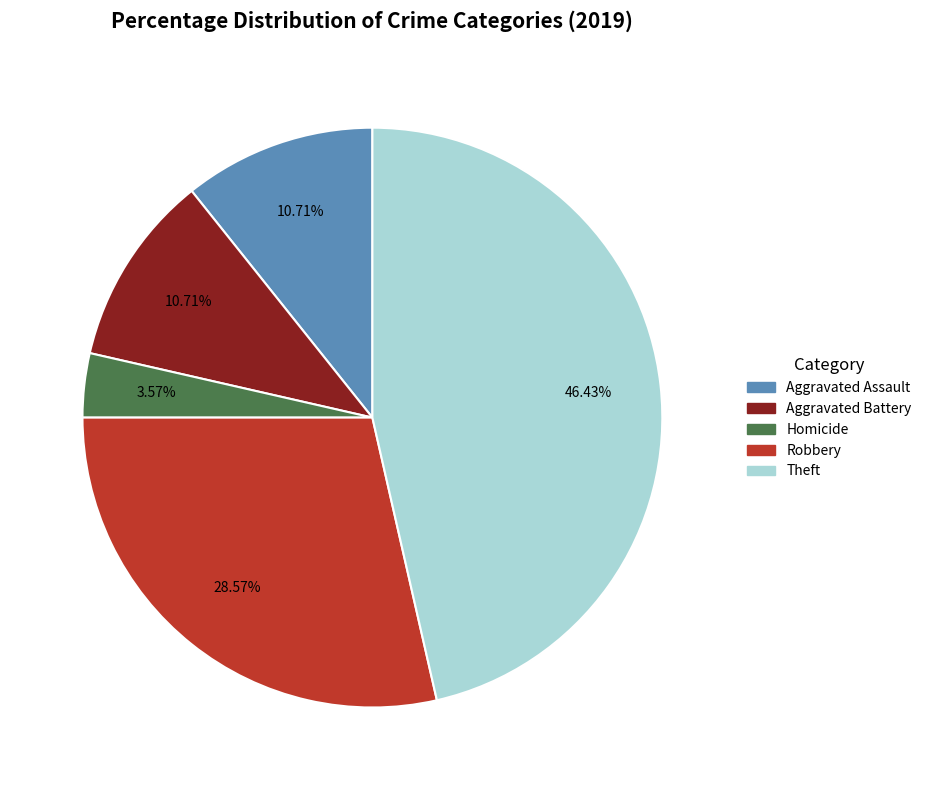

Is there a majority slice in this chart?

No